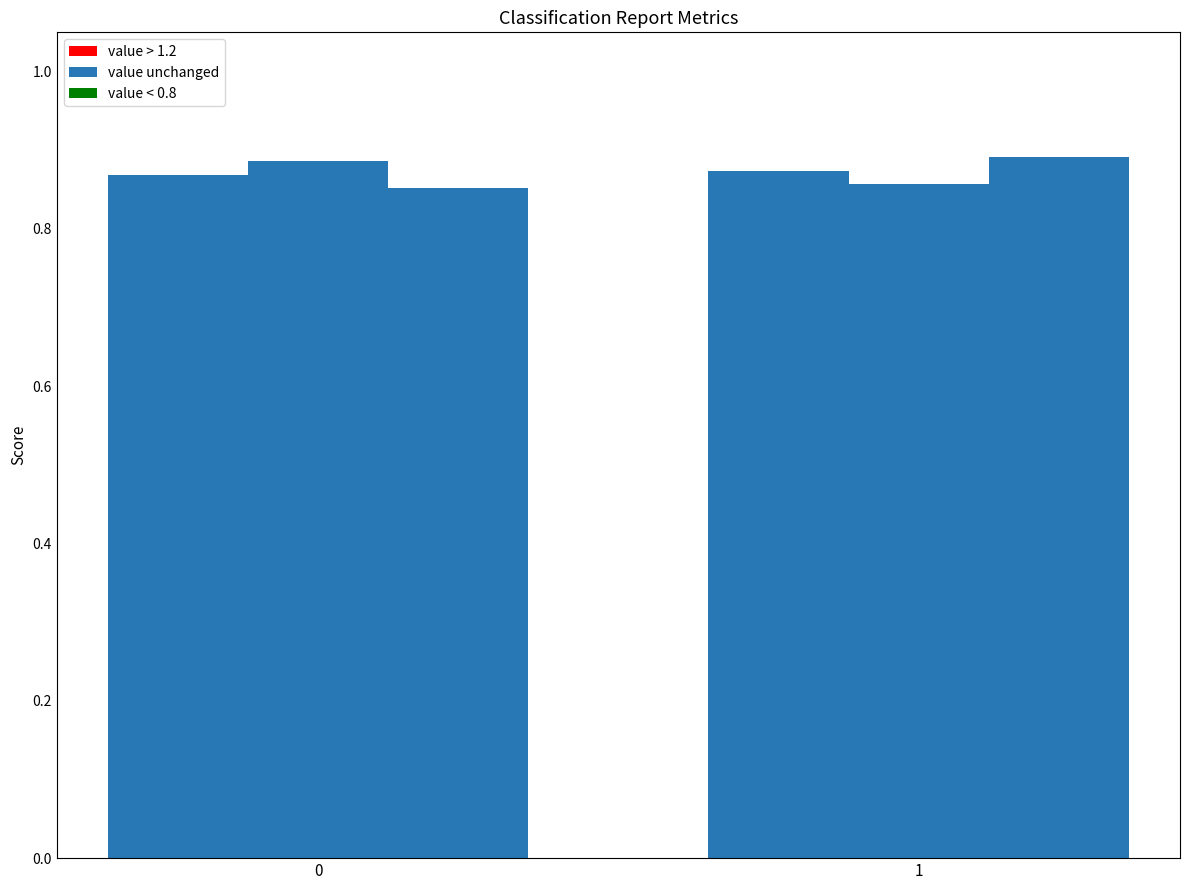

How many groups of bars are there?

2